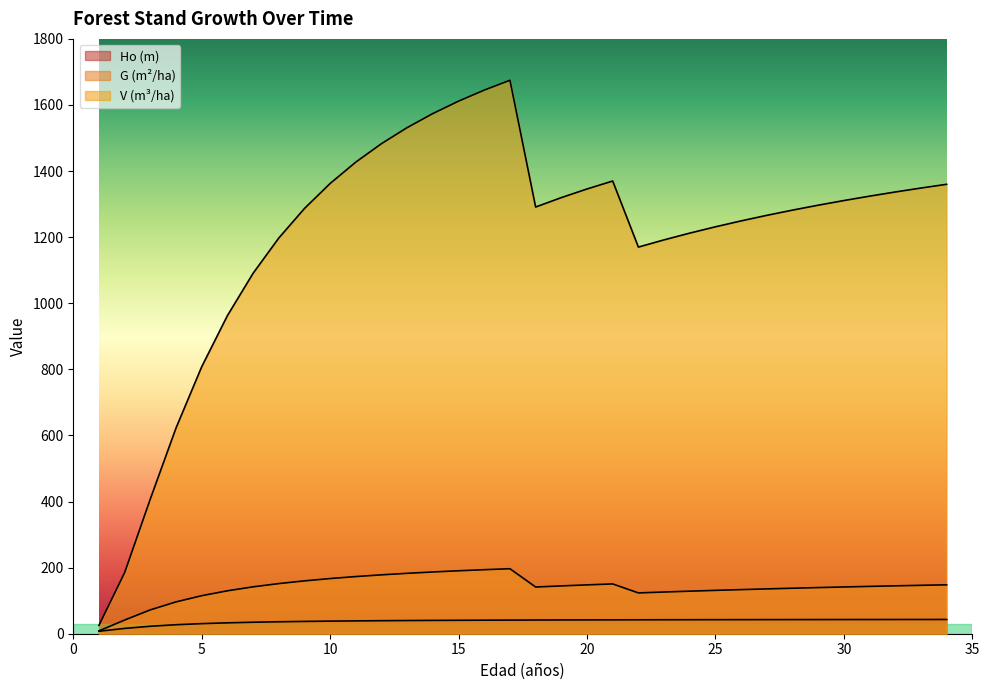

At which category does V (m3/ha) reach its first local valley?

18